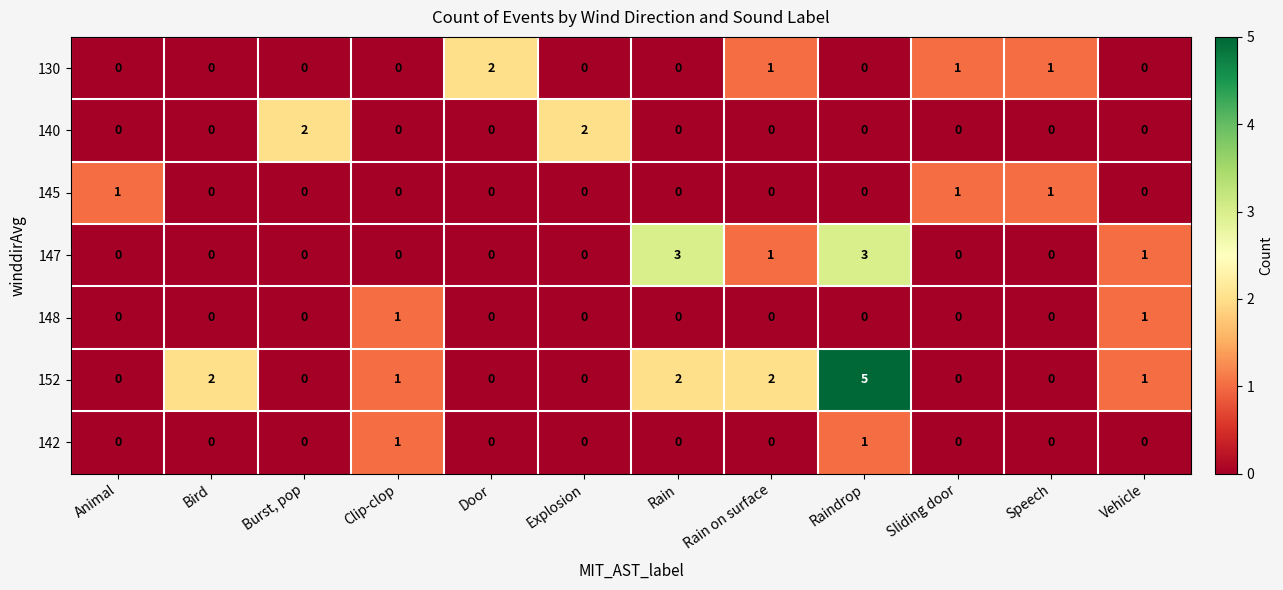

What is the difference between the 147 values at Explosion and Raindrop?

3